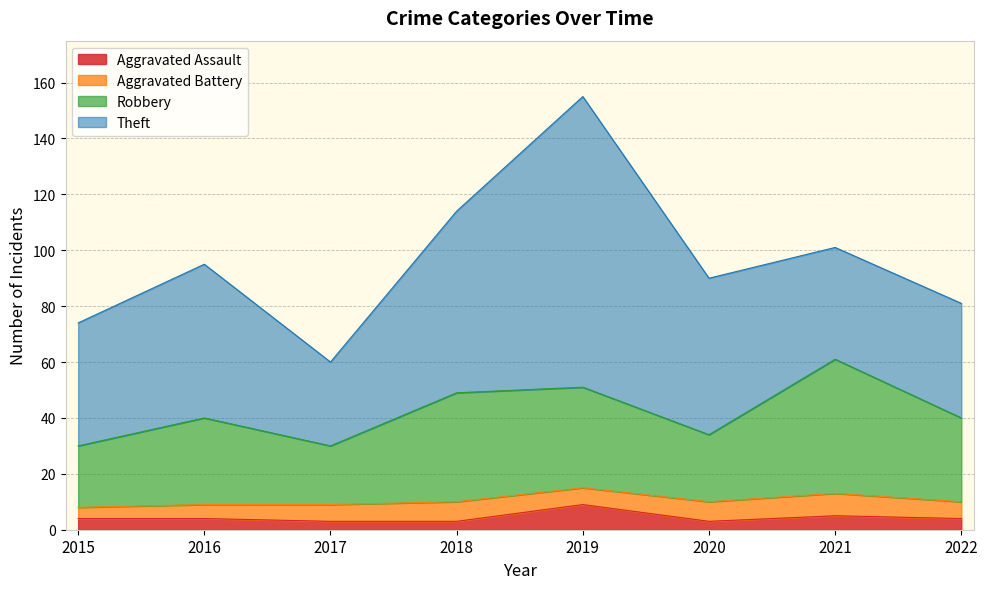

What is the smallest value displayed?

3